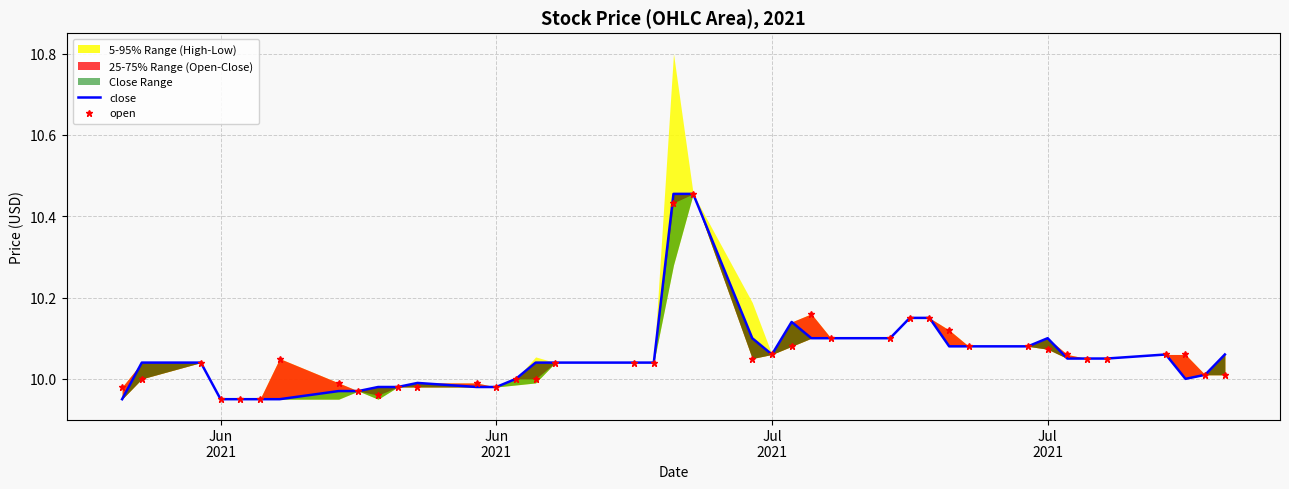

Rank the series by their maximum value, from highest to lowest.

close, open